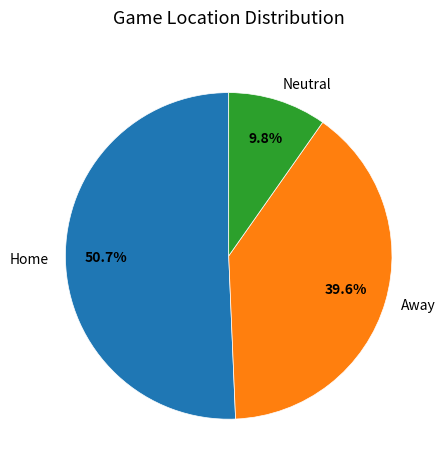

Is there a majority slice in this chart?

Yes